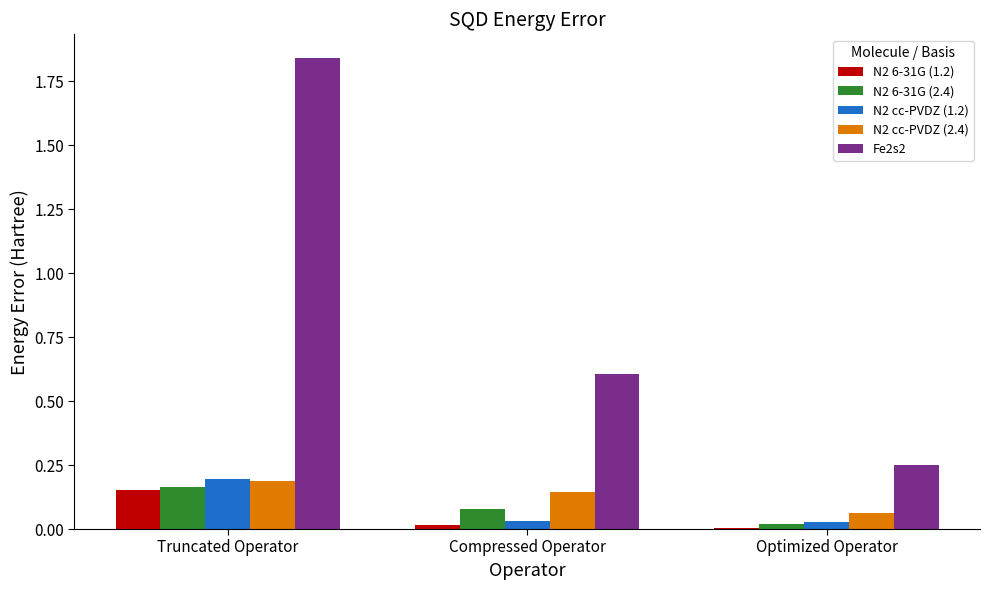

At which category is the sum across all series the highest?

Truncated Operator